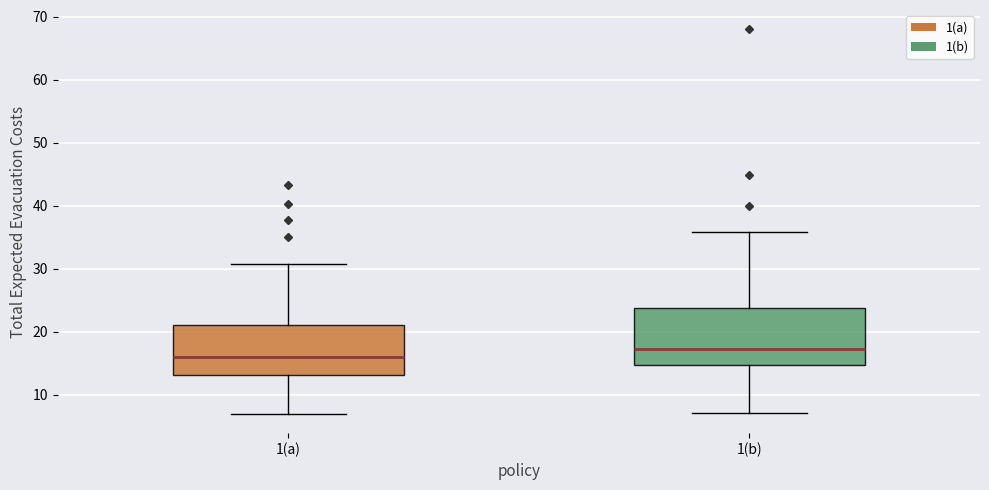

Which box is the tallest, from its lower edge to its upper edge?

1(b)